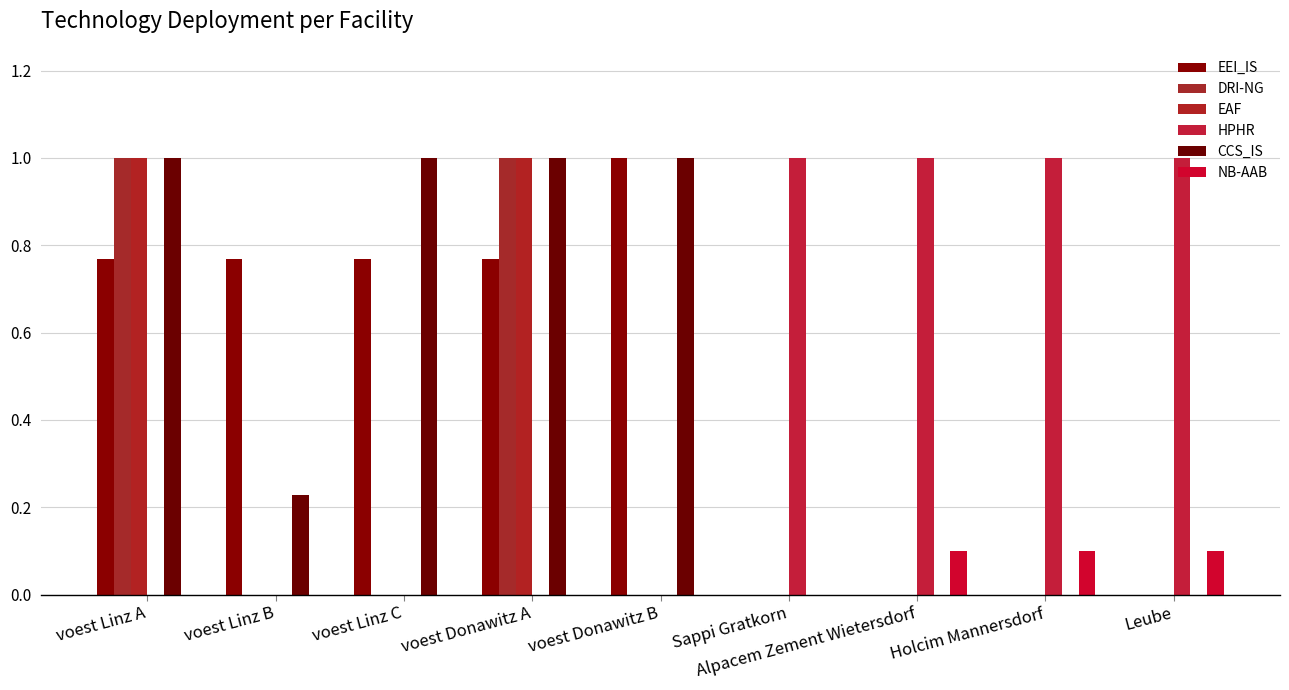

What is the difference between the maximum and minimum values in the NB-AAB series?

0.1